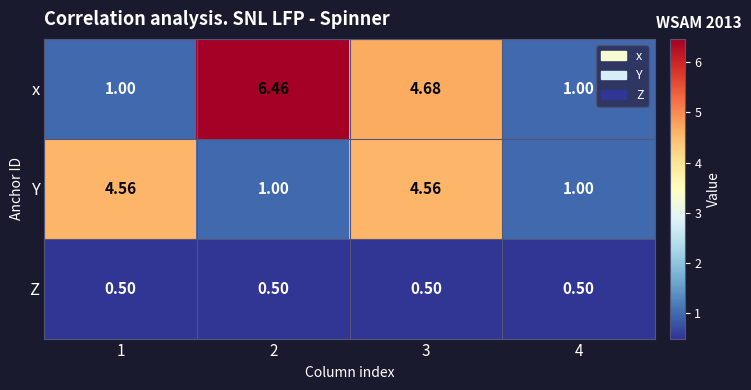

Is the value of x at 2 greater than the value of Y at 1?

Yes